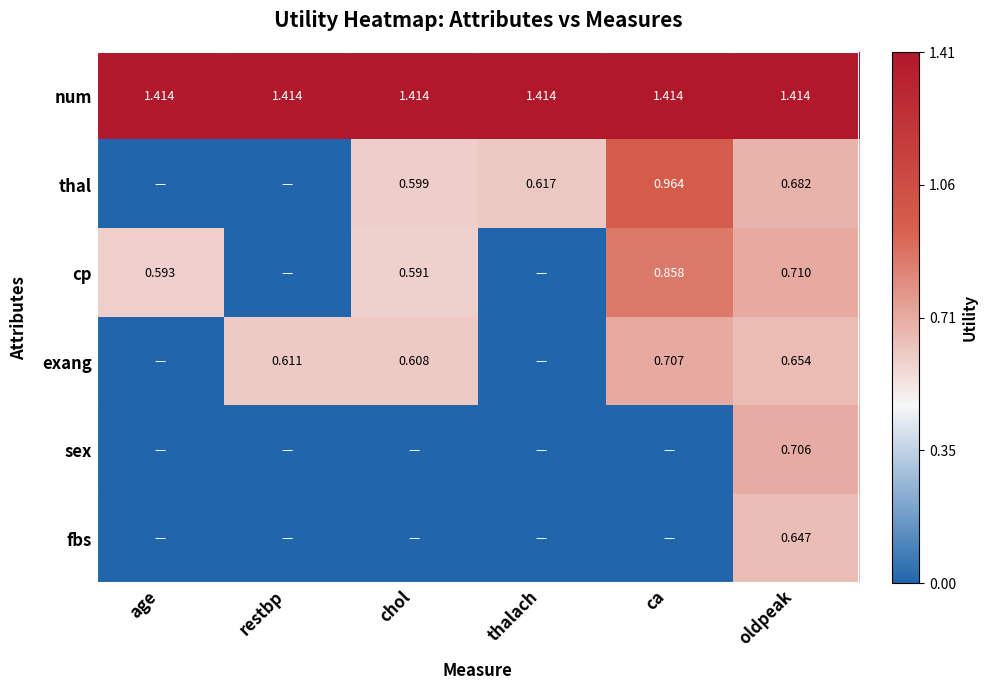

What is the average value of the exang series?

0.4